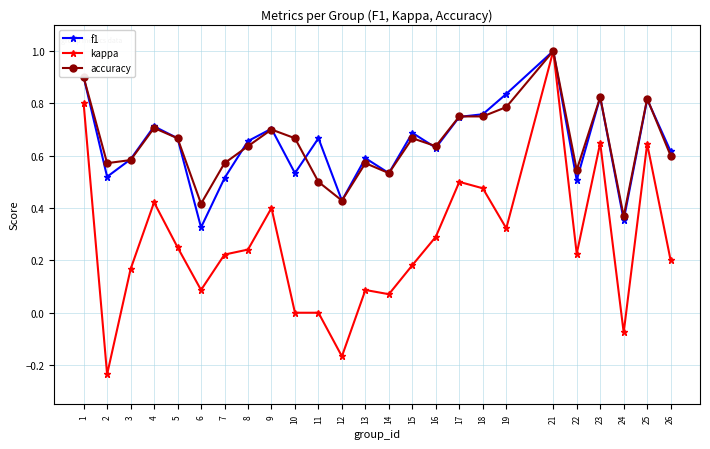

Where is the first local maximum for kappa?

4